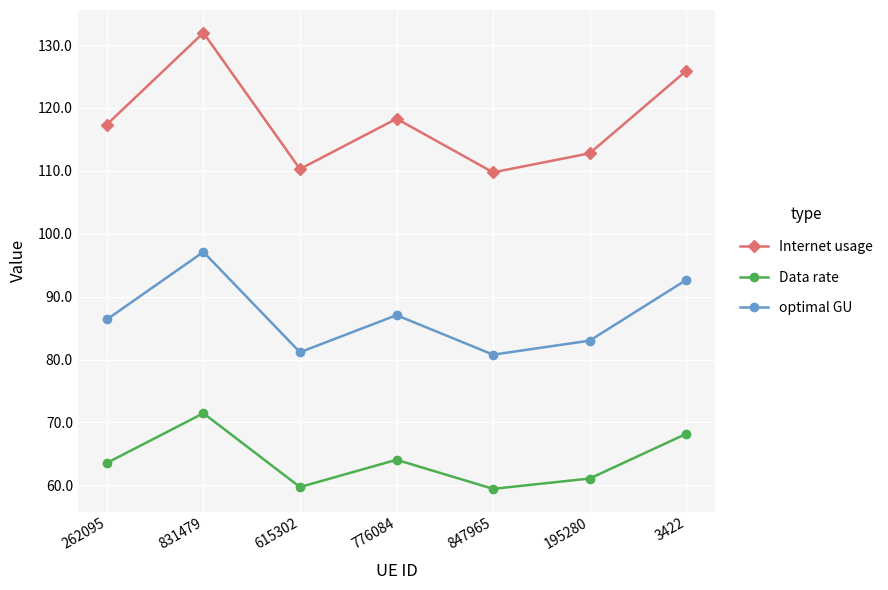

How many lines are shown in the chart?

3